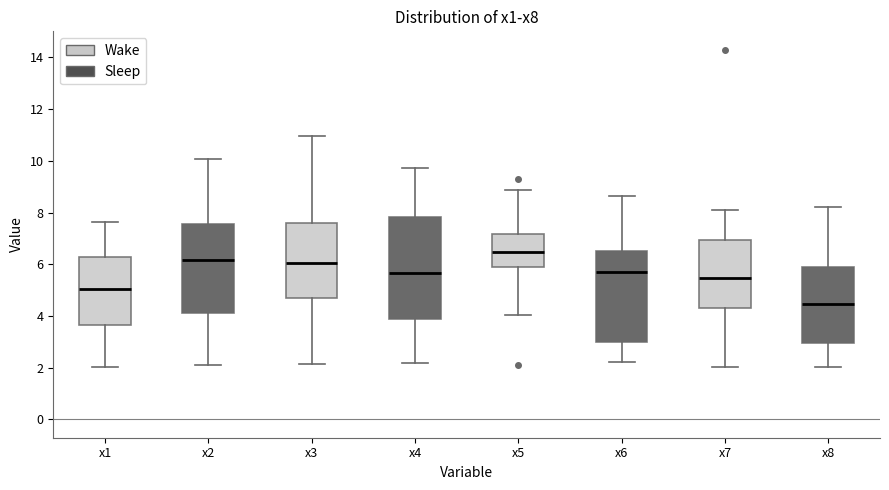

Reading left to right, read every box against the y-axis: the position of its median line, the range the box covers, and the ends of its whiskers. The values are not printed on the chart, so give them approximately, as read against the axis.

x1: median 5.0, box 3.6 to 6.2, whiskers 2.0 to 7.6
x2: median 6.2, box 4.0 to 7.6, whiskers 2.0 to 10.0
x3: median 6.0, box 4.6 to 7.6, whiskers 2.2 to 11.0
x4: median 5.6, box 3.8 to 7.8, whiskers 2.2 to 9.8
x5: median 6.4, box 5.8 to 7.2, whiskers 4.0 to 8.8
x6: median 5.8, box 3.0 to 6.6, whiskers 2.2 to 8.6
x7: median 5.4, box 4.2 to 7.0, whiskers 2.0 to 8.0
x8: median 4.4, box 3.0 to 5.8, whiskers 2.0 to 8.2